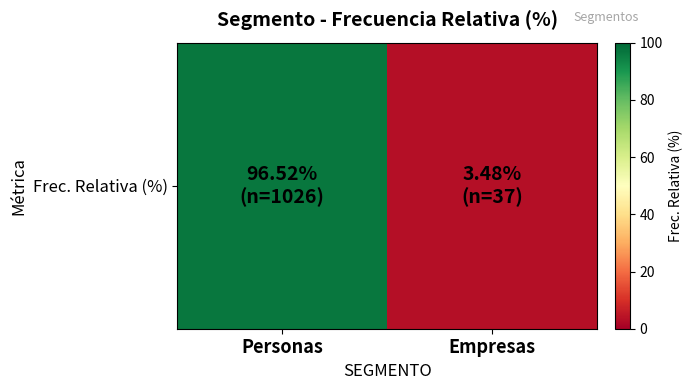

List the labels in order of value, smallest first.

Empresas, Personas